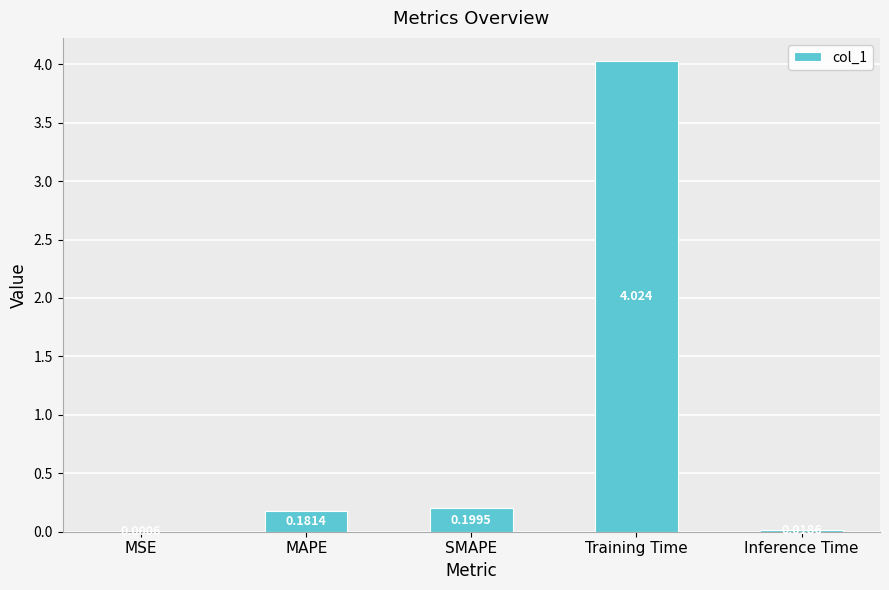

Which label corresponds to the largest value in the chart?

Training Time